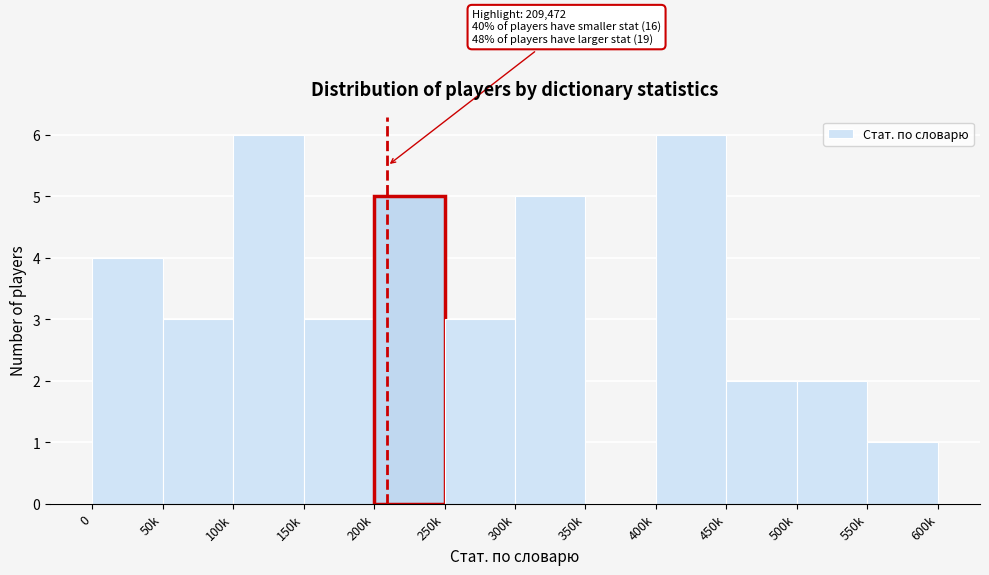

Reading right to left, list all the values displayed in this chart.

550k=1	500k=2	450k=2	400k=6	350k=0	300k=5	250k=3	200k=5	150k=3	100k=6	50k=3	0=4